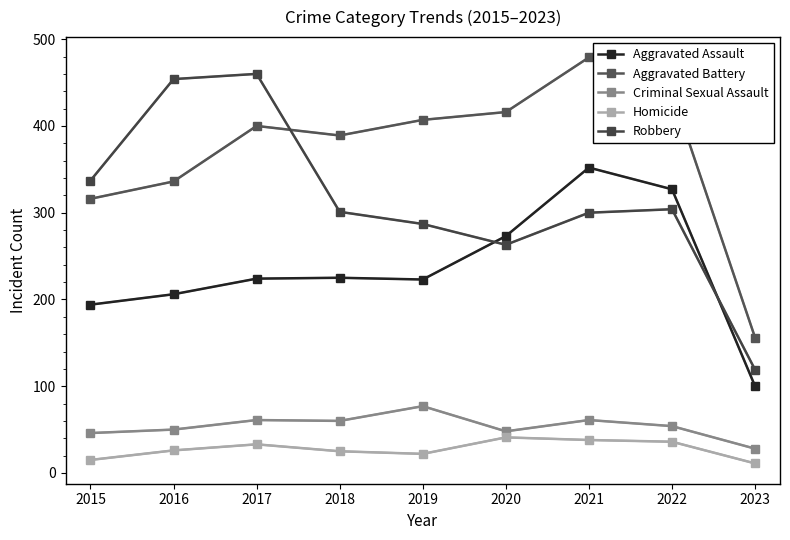

What is the maximum value for Criminal Sexual Assault?

77